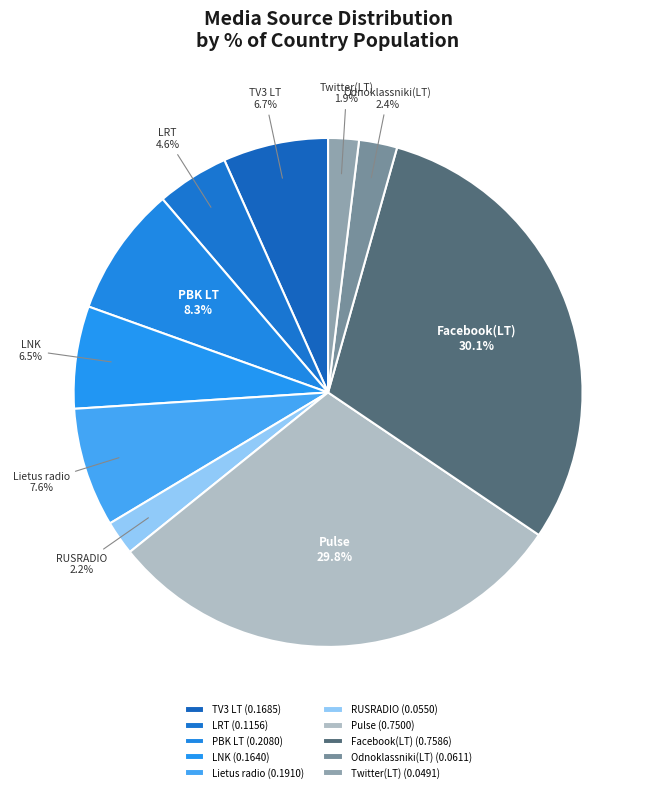

Combined, do Odnoklassniki(LT) and LRT account for over 50%?

No